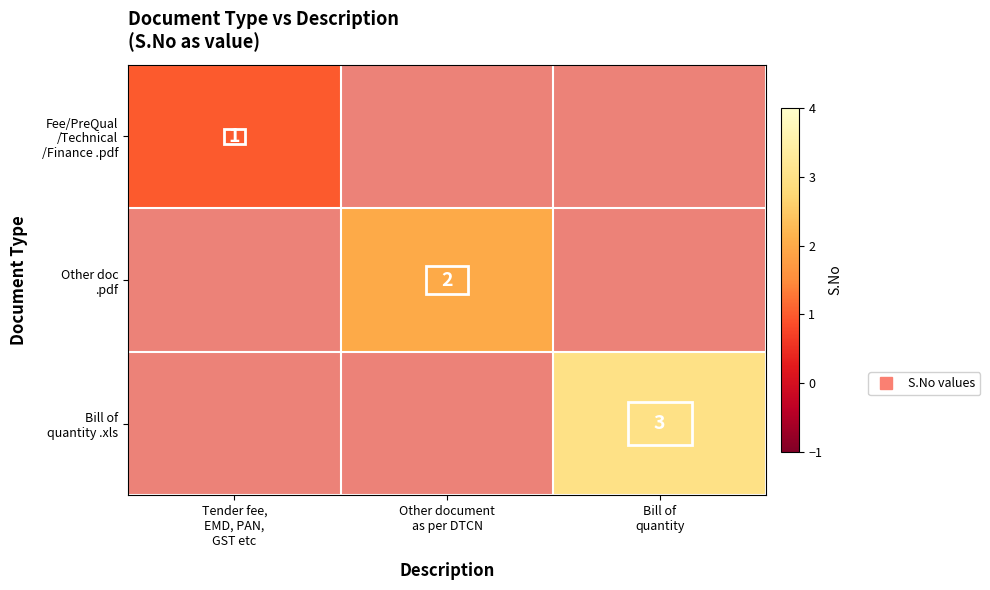

List the labels in order of Bill of quantity .xls value, smallest first.

Tender fee, EMD, PAN, GST etc, Other document as per DTCN, Bill of quantity